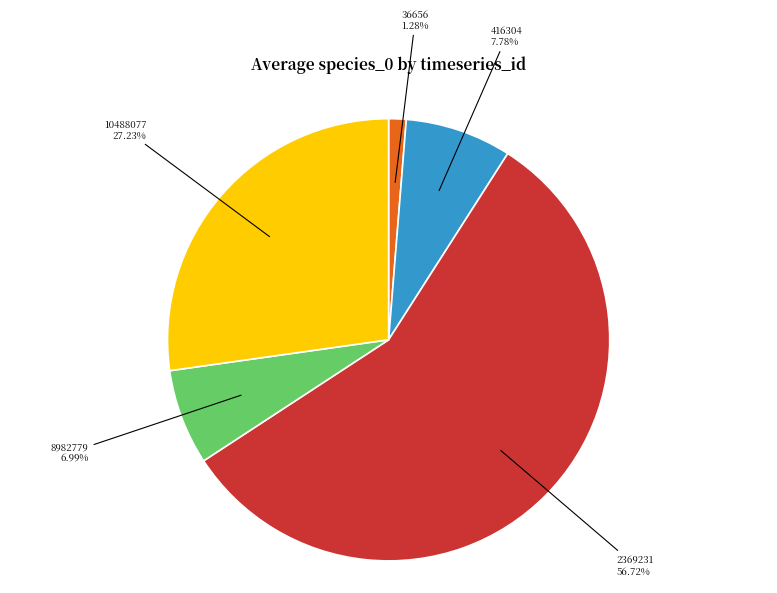

To the nearest percent, what portion does 36656 represent?

1%